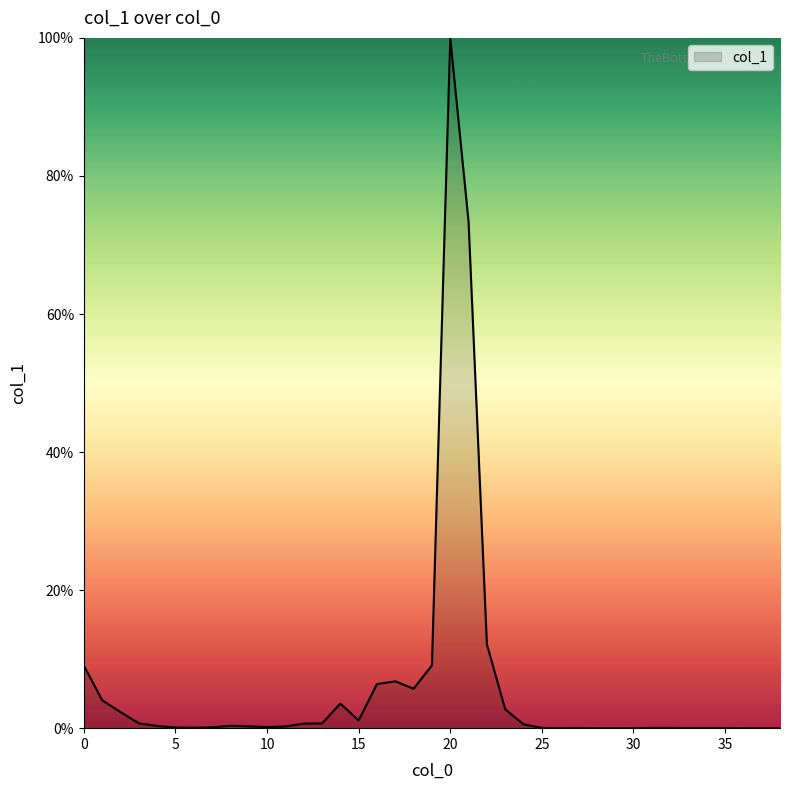

What is the difference between the maximum and minimum values?

100.0